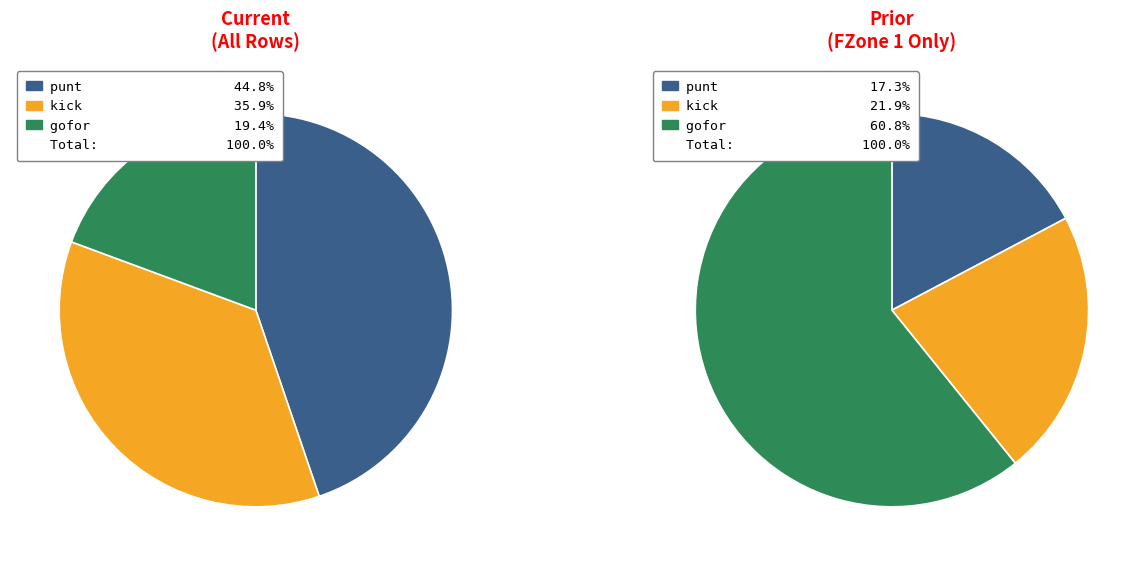

Which series changed the most between 3 and 4?

punt